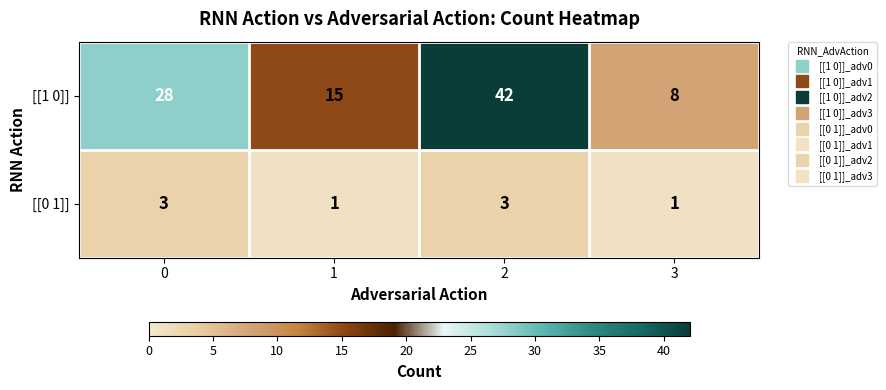

What is the spread (max minus min) of values at 1?

14